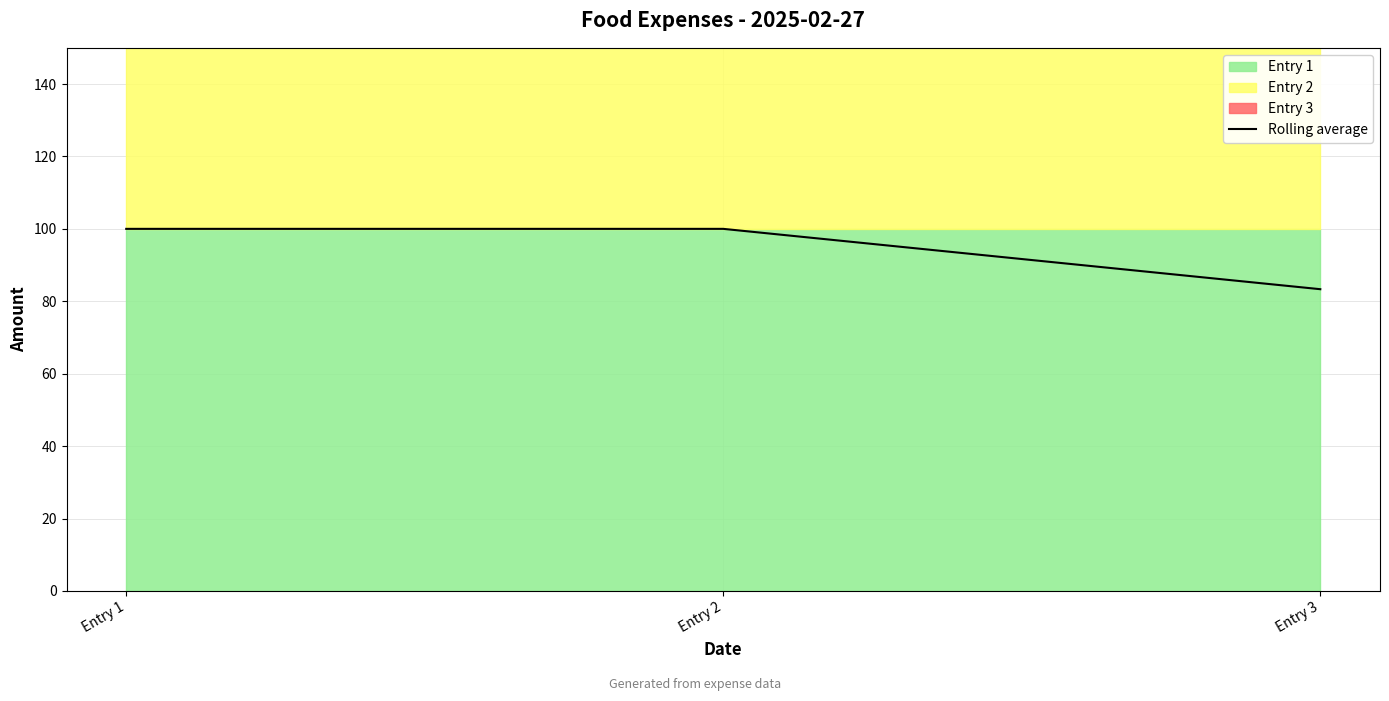

Between Entry 3 and Entry 1, which is larger?

Entry 1